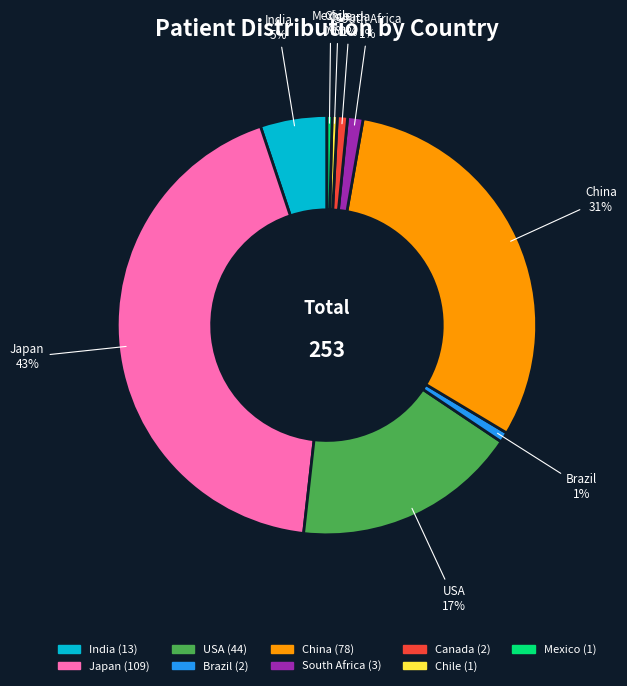

To the nearest percent, what is the difference between the largest and smallest slice percentages?

43%